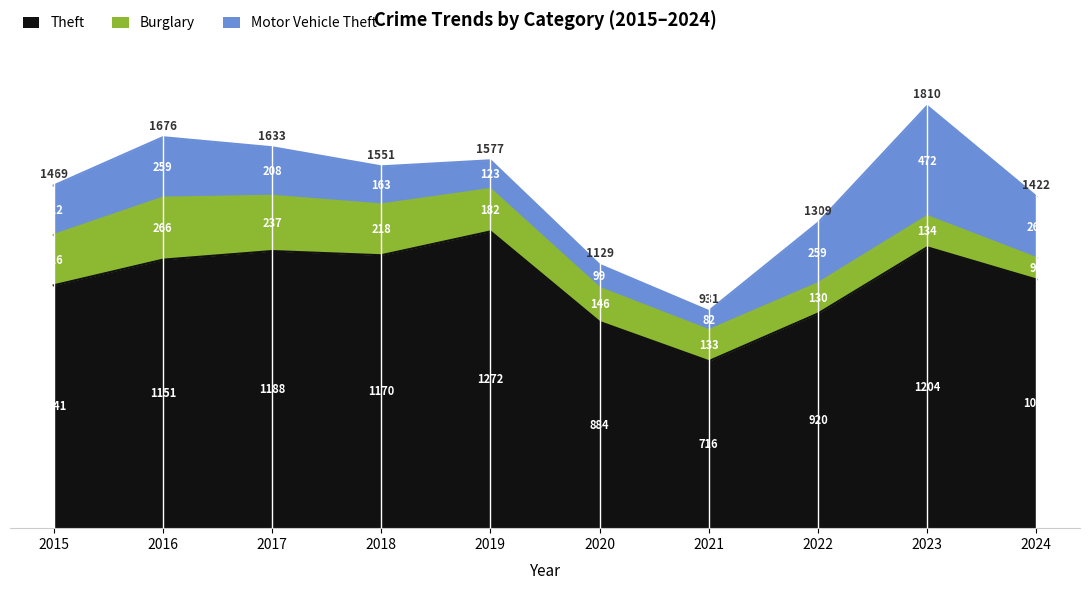

How many lines are shown in the chart?

3